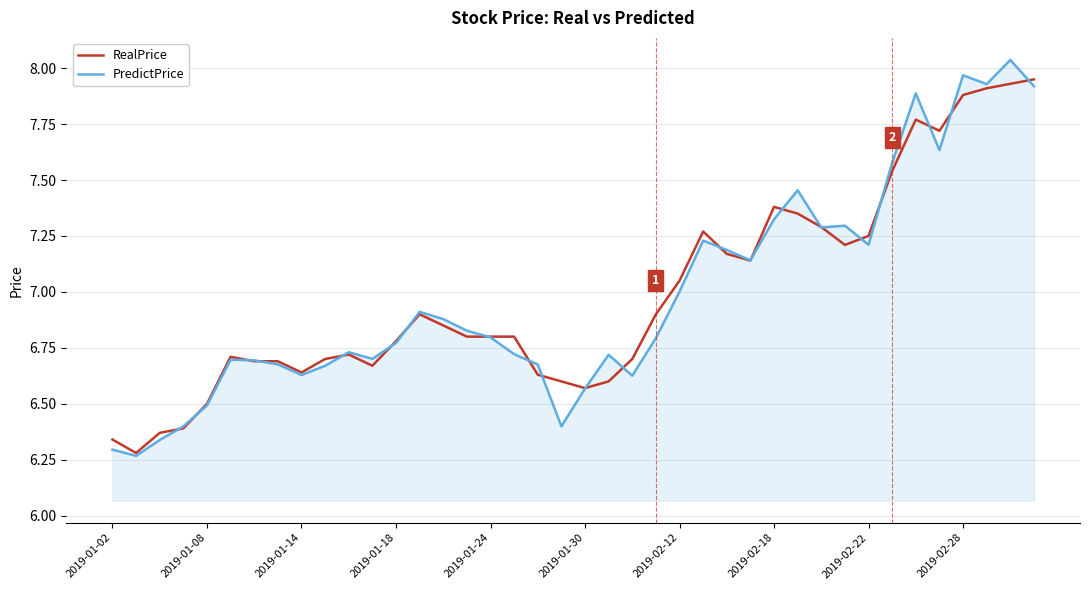

Rank the series by their maximum value, from lowest to highest.

RealPrice, PredictPrice